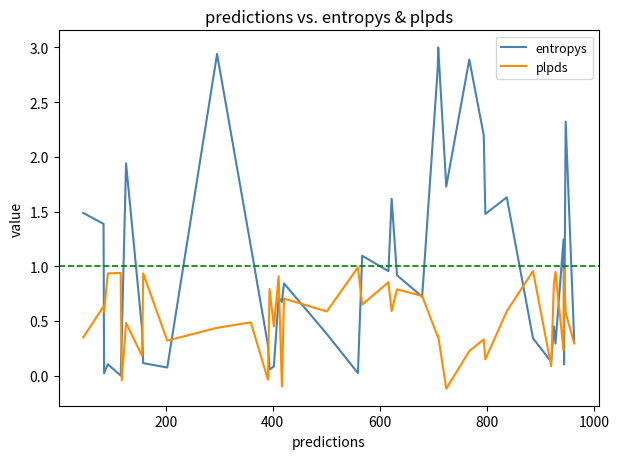

How many lines are shown in the chart?

2